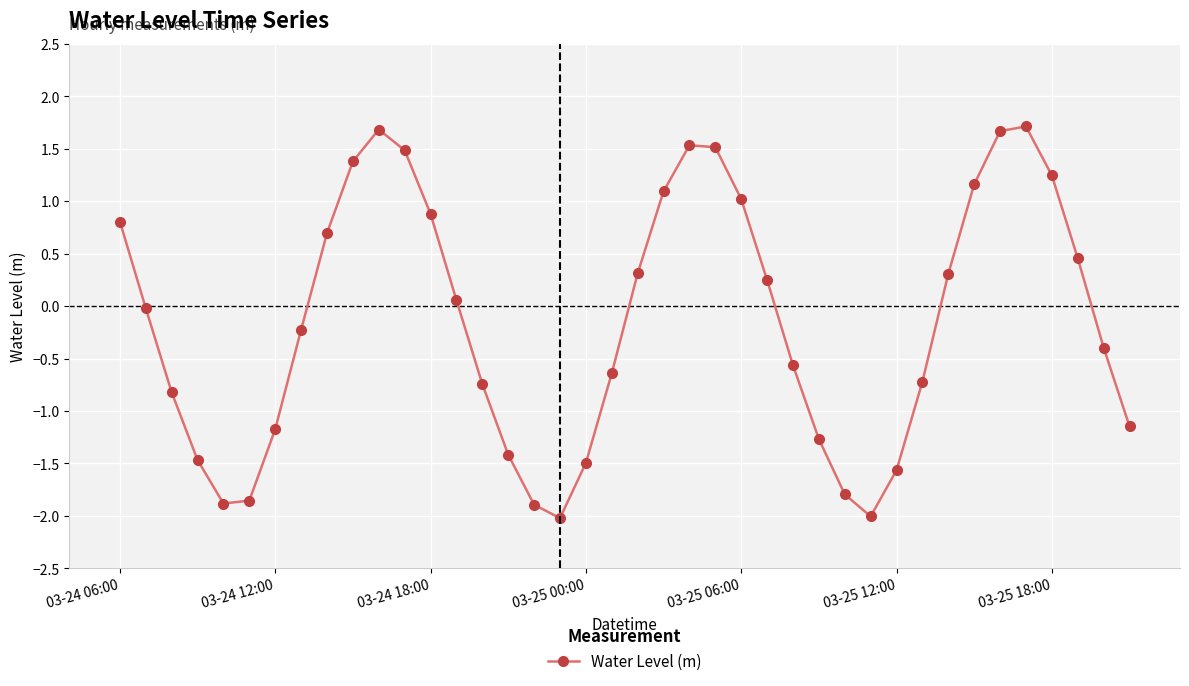

How many interior local peaks (higher than both neighbors) does the data have?

3